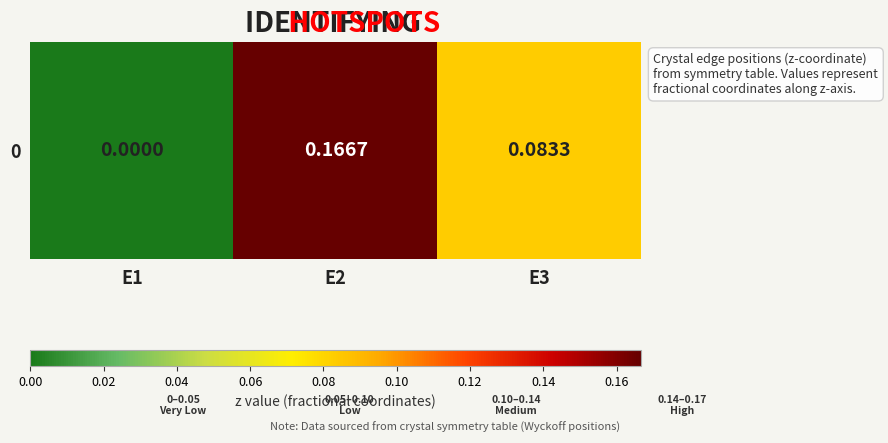

Rank the categories by value from highest to lowest.

E2, E3, E1